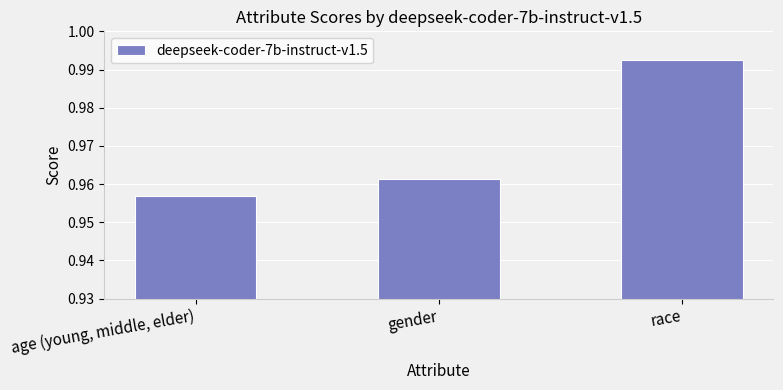

Count the values in the range 0 to 1.

3